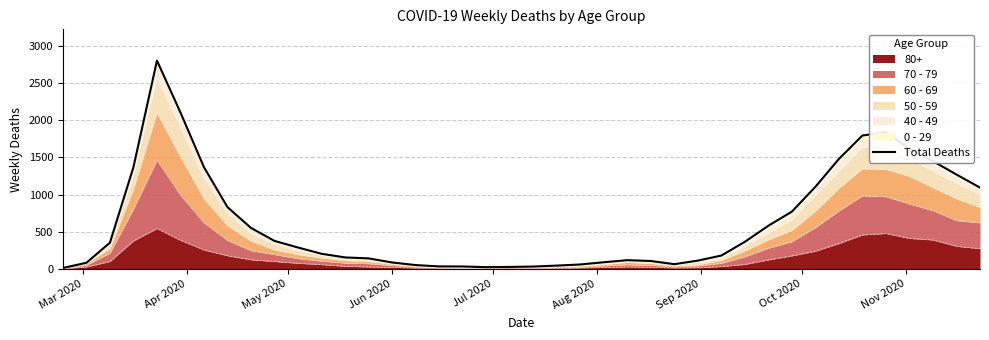

Reading right to left, what are all the values shown in this chart?

1094	1270	1450	1615	1840	1795	1480	1105	771	581	365	180	112	64	107	118	90	60	45	32	27	24	33	34	52	87	142	155	204	288	377	551	831	1368	2104	2803	1370	353	83	13